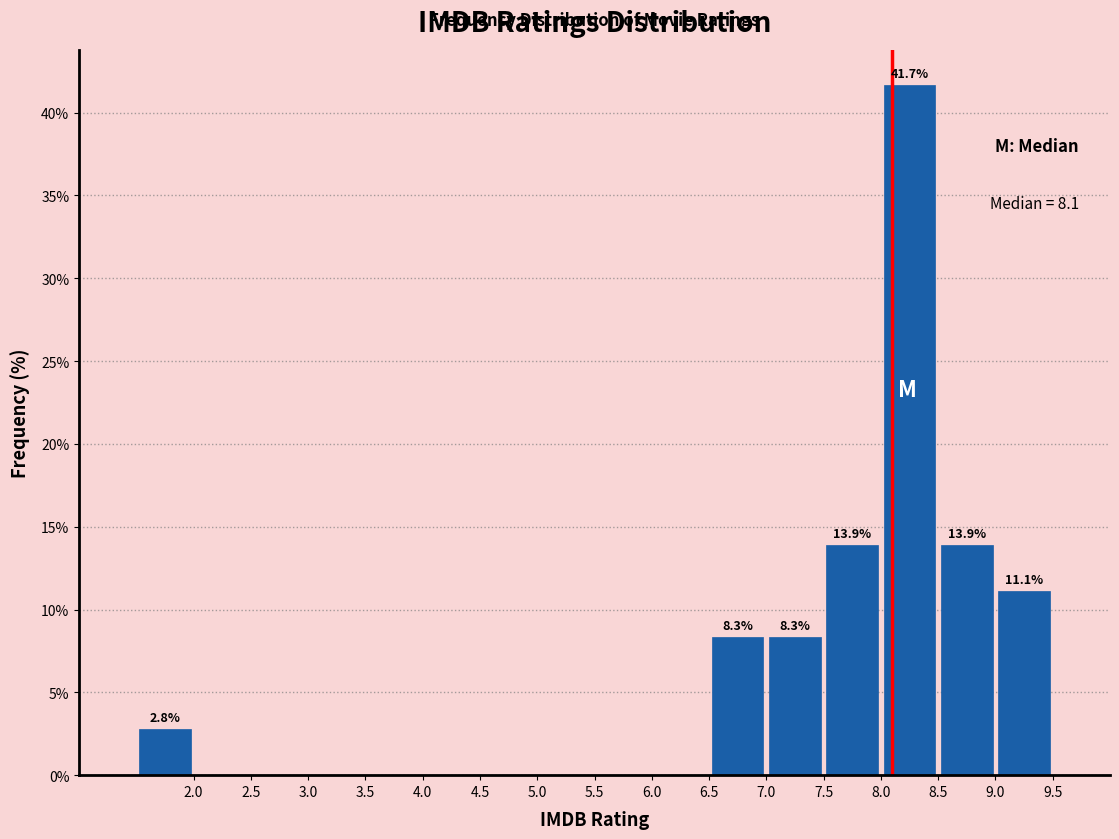

Over which range of the x-axis is the bar tallest?

8.0 to 8.5